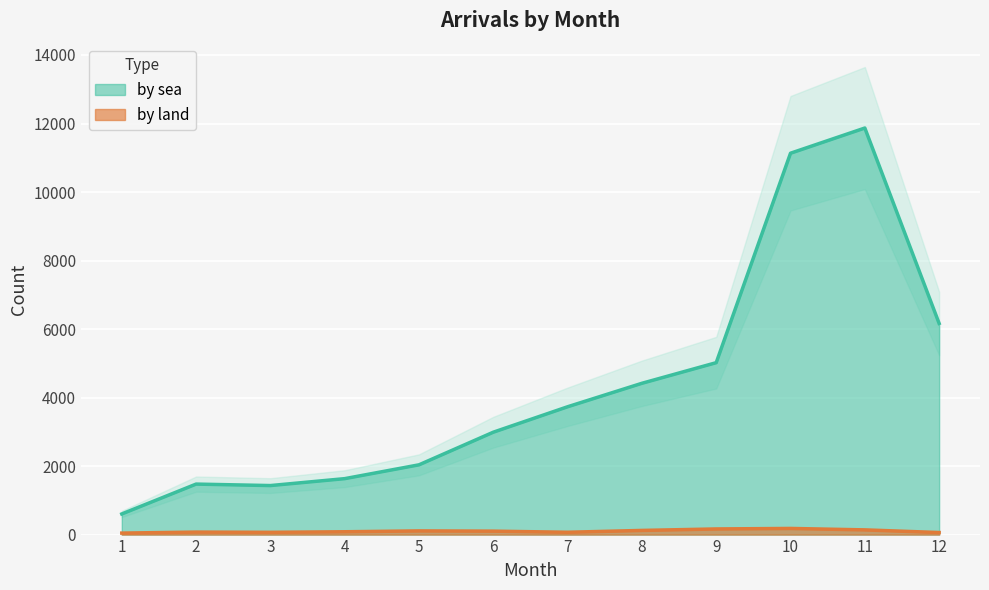

List the series in order of their peak value, highest first.

by sea, by land